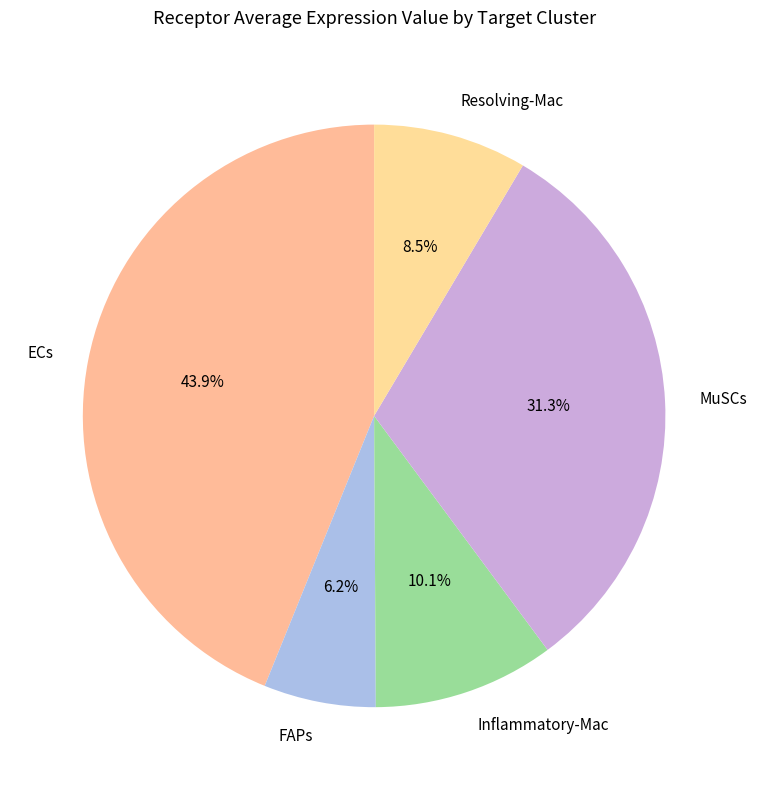

True or false: Inflammatory-Mac accounts for 20% of the total.

False